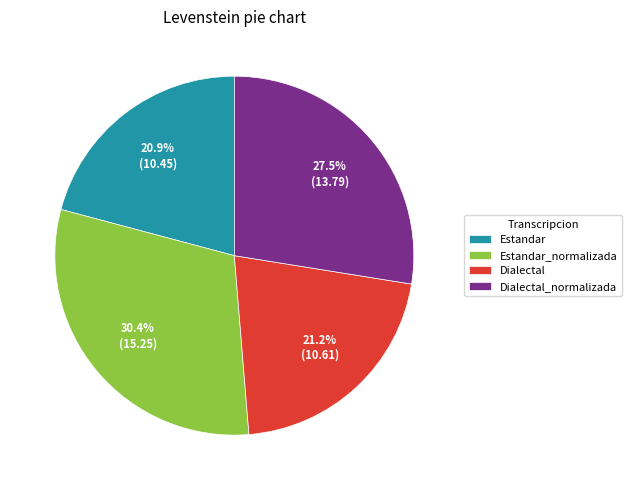

What percentage is the Dialectal slice, to the nearest percent?

21%